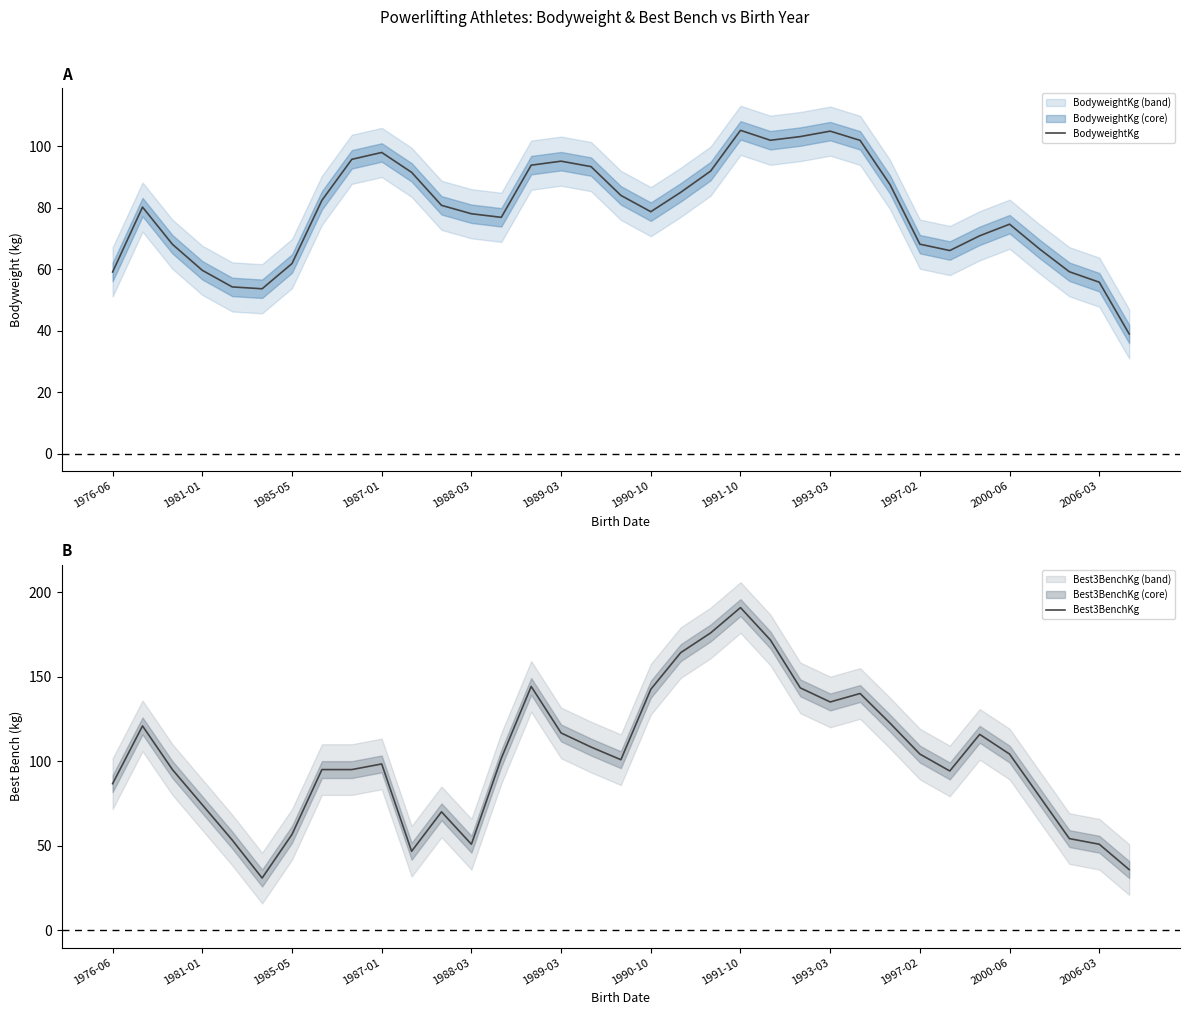

The value of BodyweightKg at 1987-01 is 98.0. True or false?

True